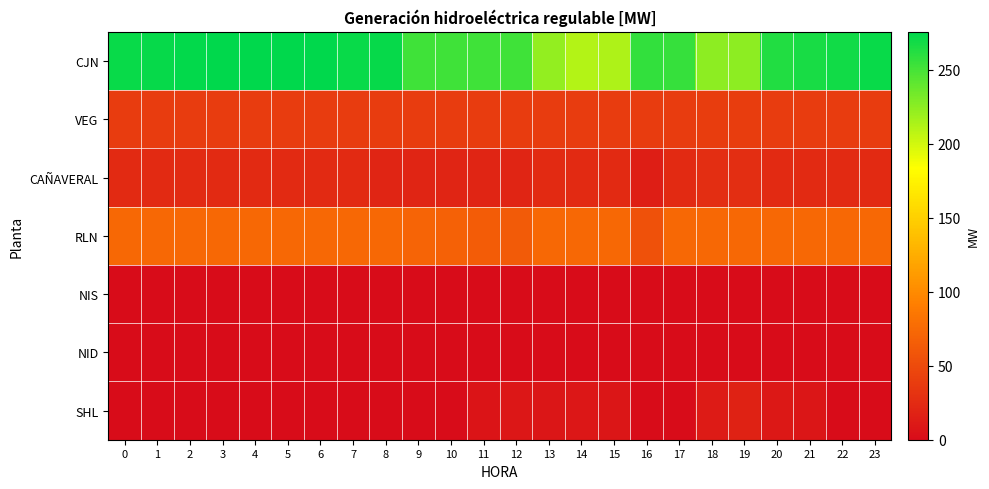

How many categories are shown in the chart?

24